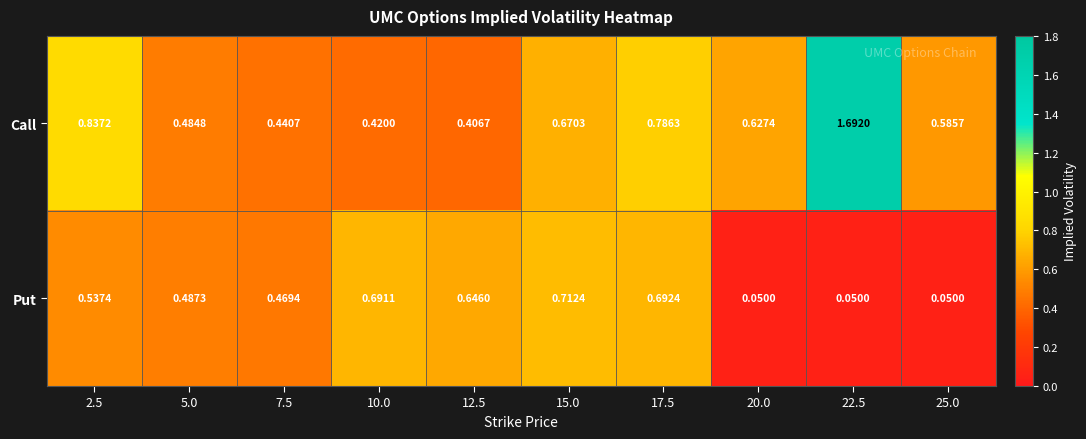

Is the value of Put at 10.0 greater than the value of Call at 5.0?

Yes